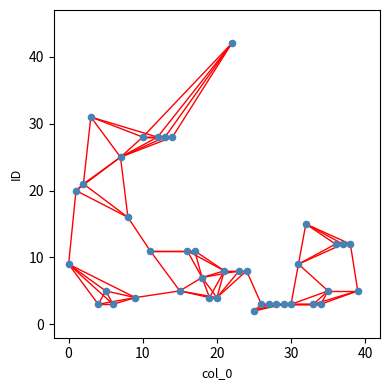

What is the range of Y values (max minus min)?

40